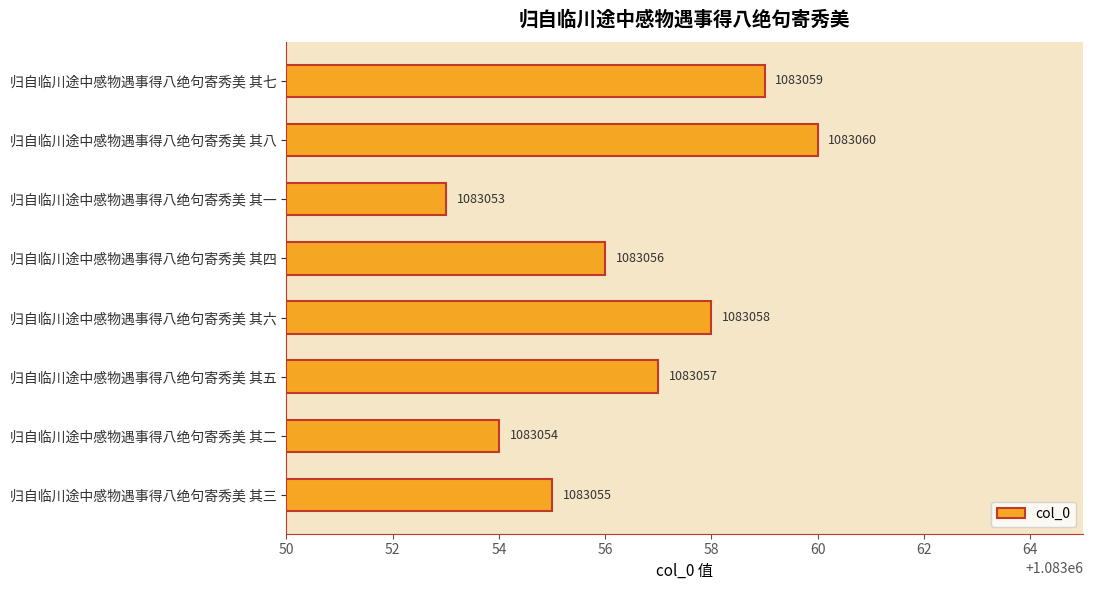

How many distinct data groups are displayed?

1